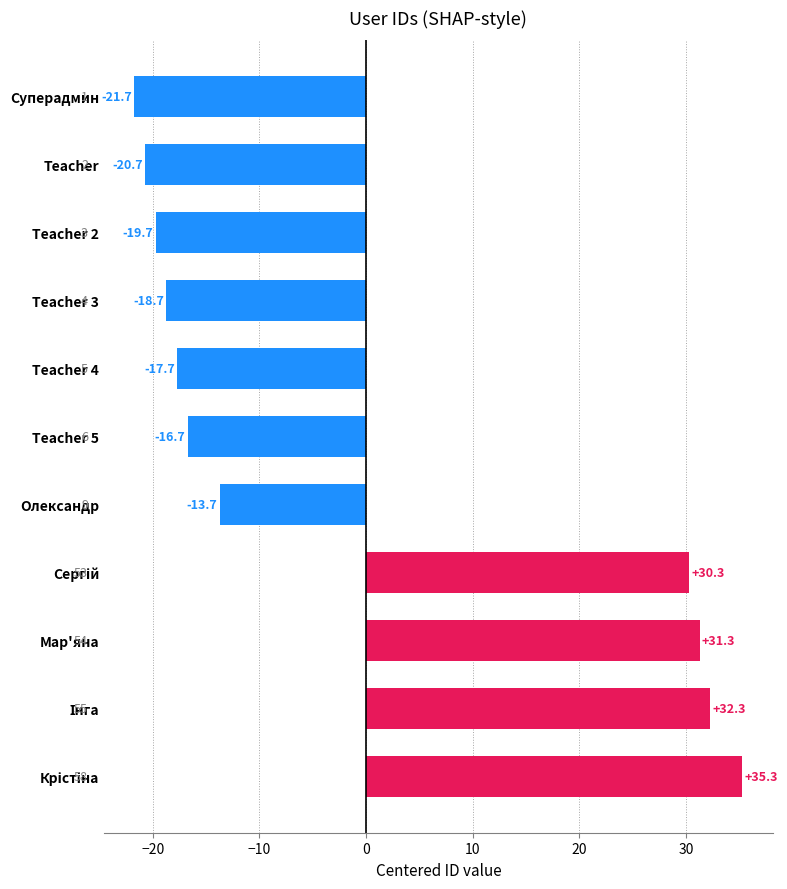

Between Teacher 5 and Суперадмин, which is larger?

Teacher 5